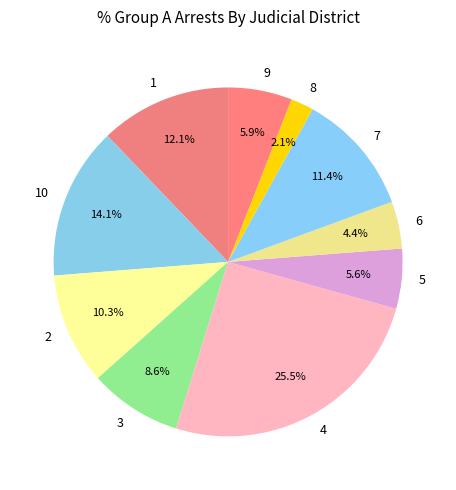

True or false: 10 accounts for 14% of the total.

True